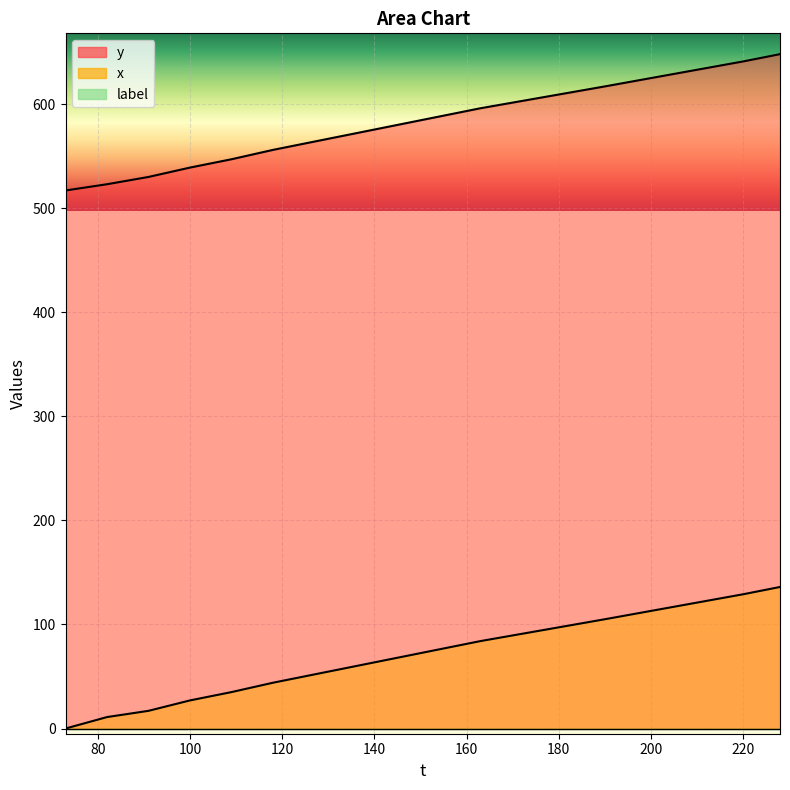

Which series has the largest total across all categories?

y